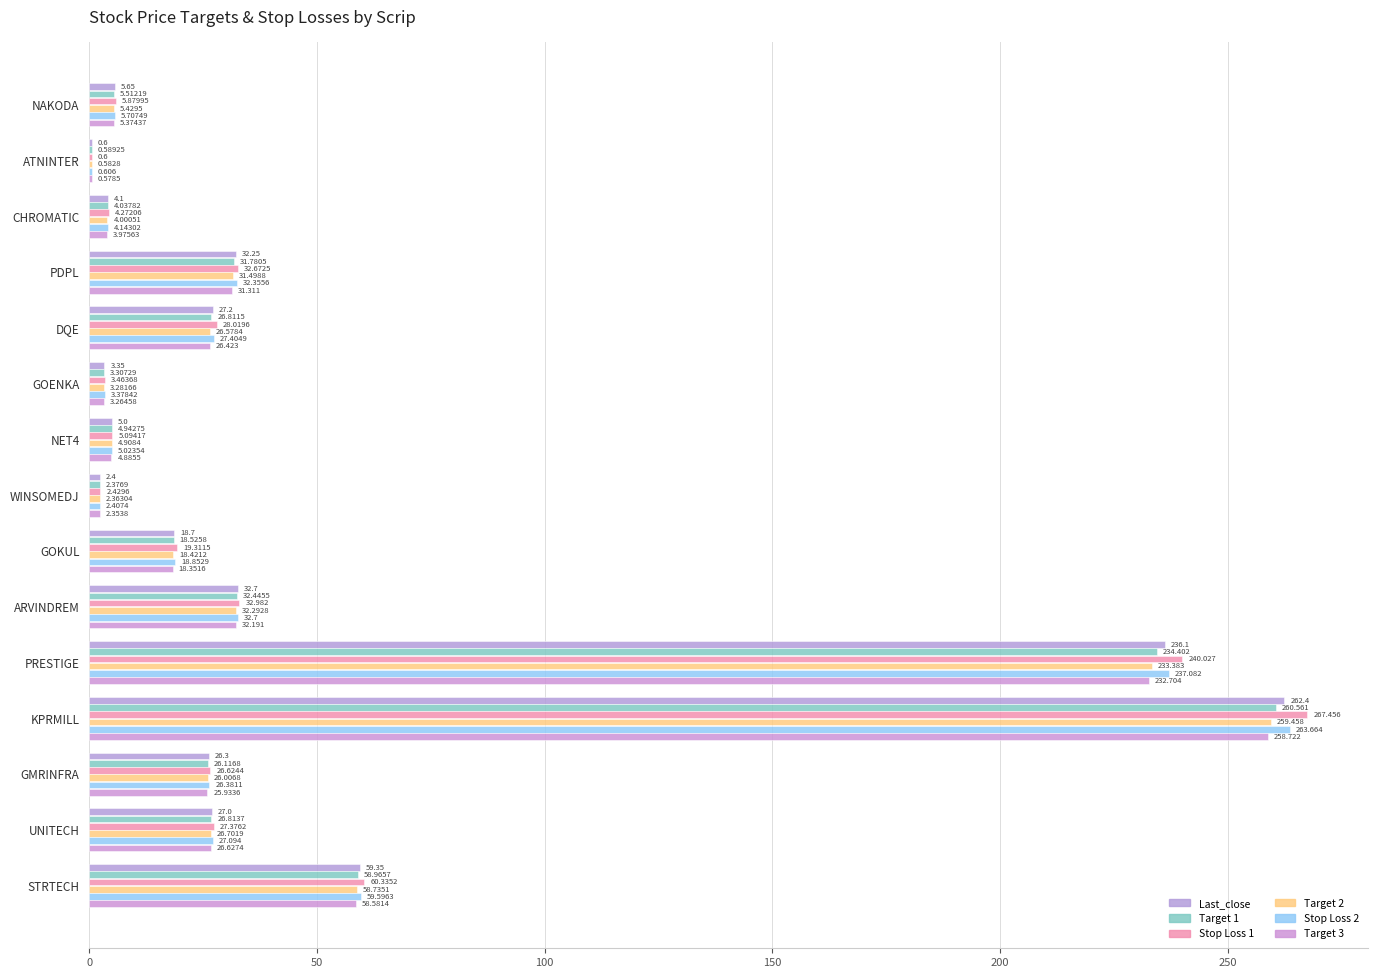

What is the value of the Last_close bar at the 4th from the left?

32.2